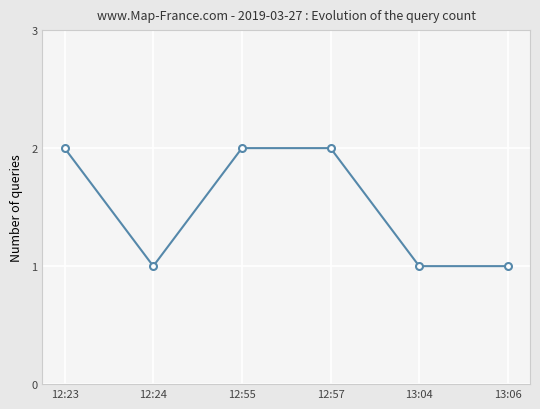

What position from the left is 13:06?

6